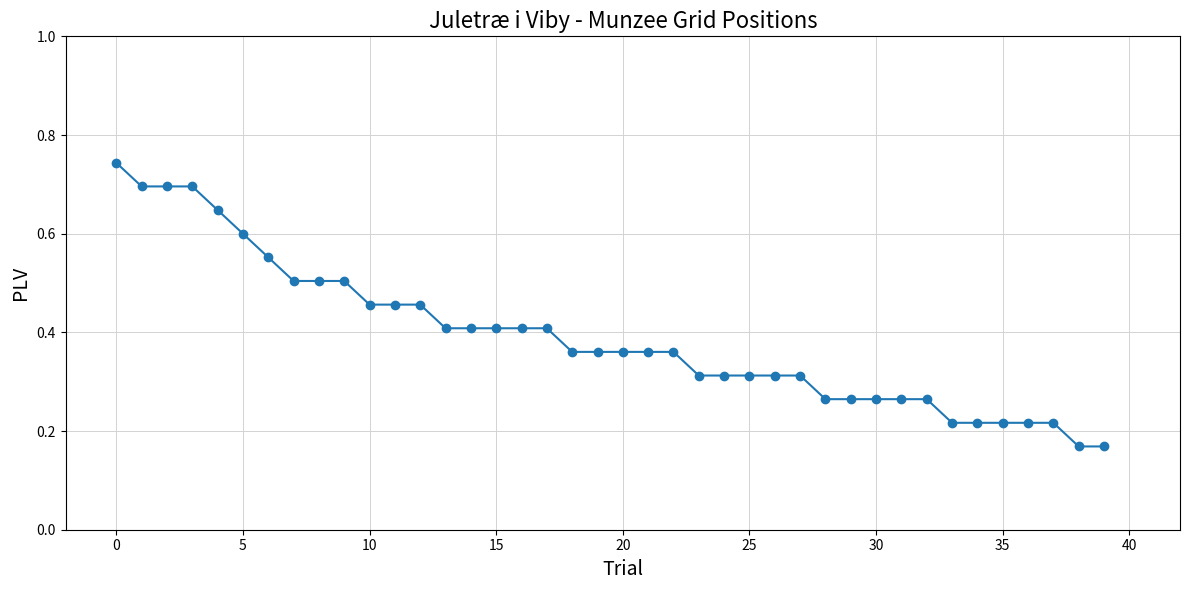

Count the values in the range 0 to 1.

40